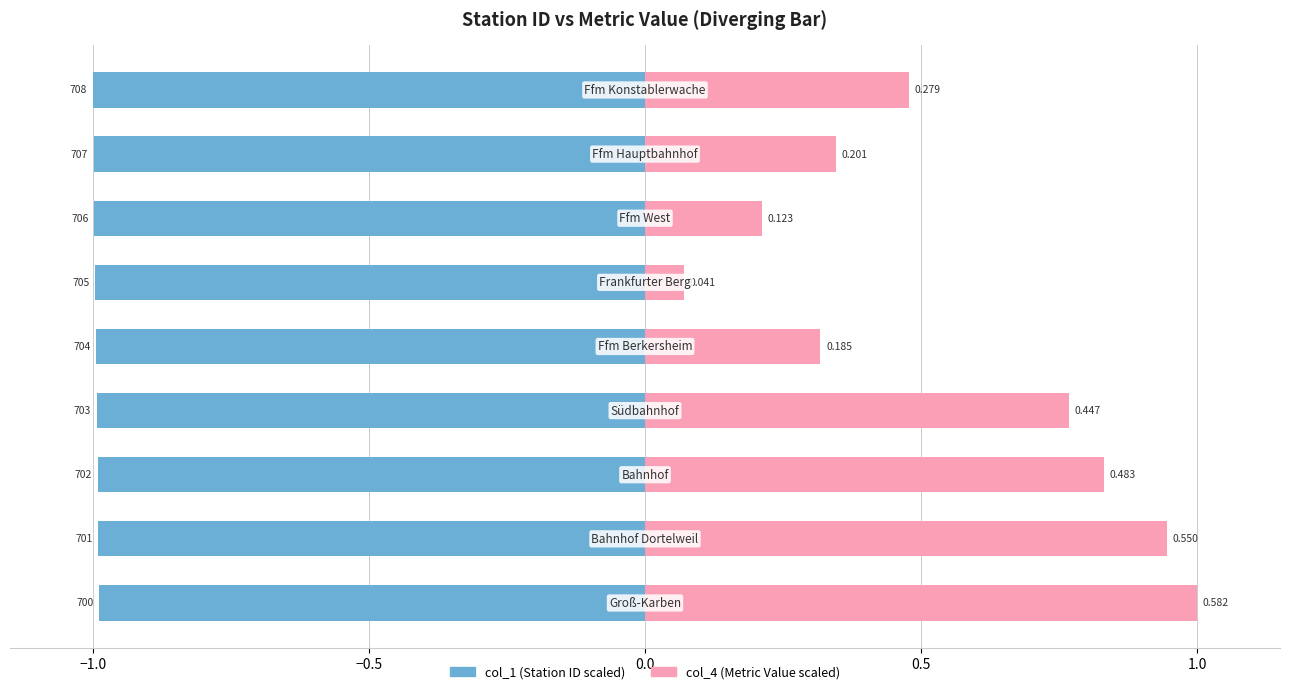

What is the lowest value of the col_1 (Station ID scaled) series?

-1.0